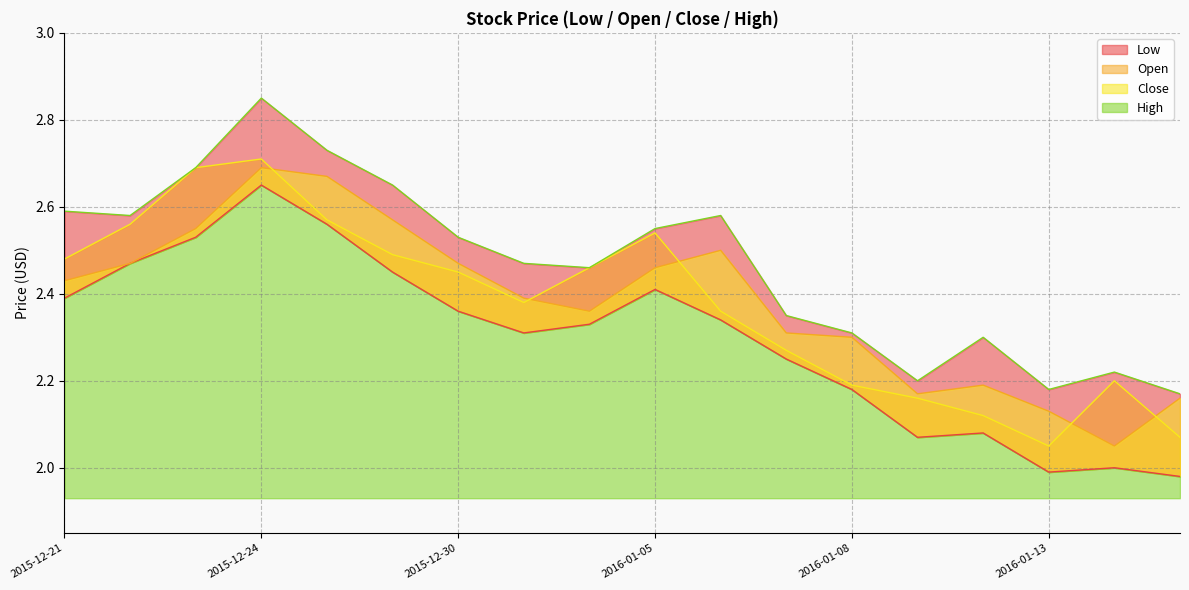

Reading left to right, extract all data points from this chart.

High: 2.6	2.6	2.7	2.9	2.7	2.6	2.5	2.5	2.5	2.5	2.6	2.4	2.3	2.2	2.3	2.2	2.2	2.2
Open: 2.4	2.5	2.5	2.7	2.7	2.6	2.5	2.4	2.4	2.5	2.5	2.3	2.3	2.2	2.2	2.1	2.0	2.2
Close: 2.5	2.6	2.7	2.7	2.6	2.5	2.5	2.4	2.5	2.5	2.4	2.3	2.2	2.2	2.1	2.0	2.2	2.1
Low: 2.4	2.5	2.5	2.6	2.6	2.5	2.4	2.3	2.3	2.4	2.3	2.2	2.2	2.1	2.1	2.0	2.0	2.0